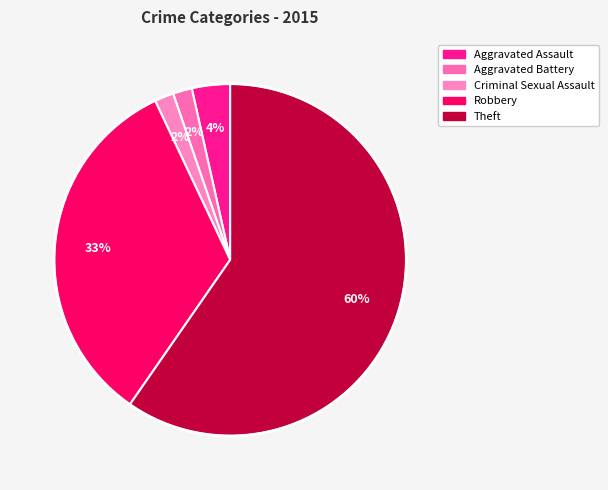

To the nearest percent, what percentage of the pie is Aggravated Assault?

4%